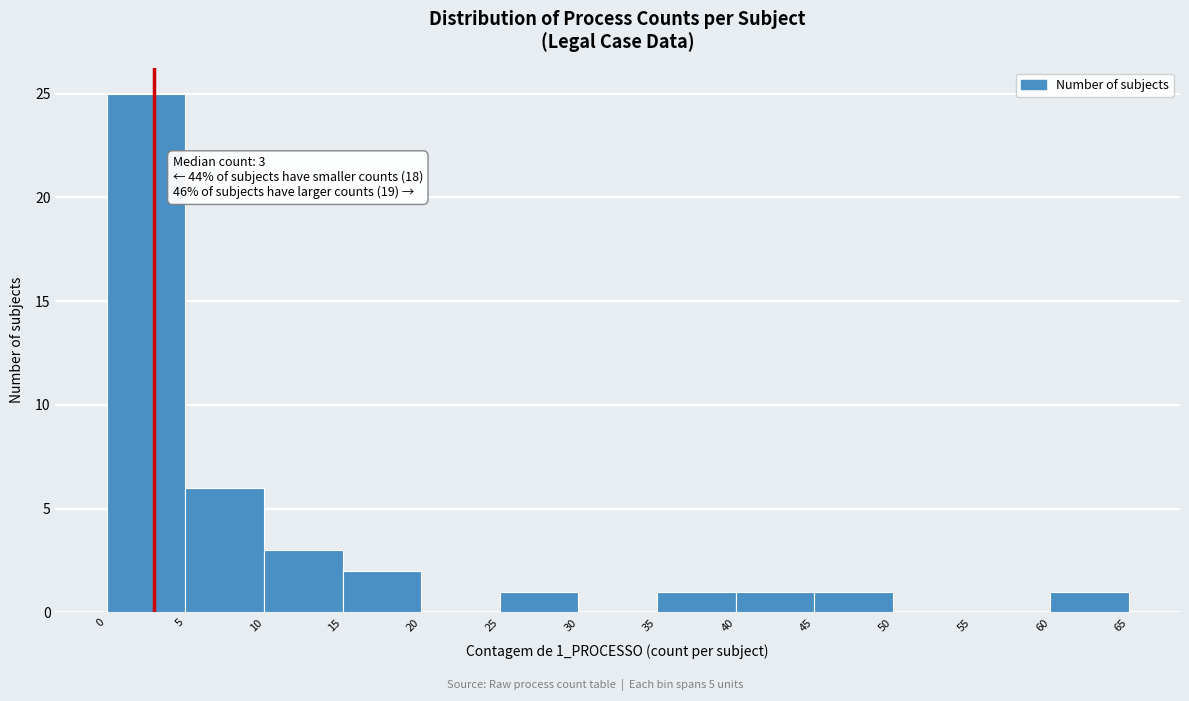

Over which range of the x-axis is the bar tallest?

0 to 5